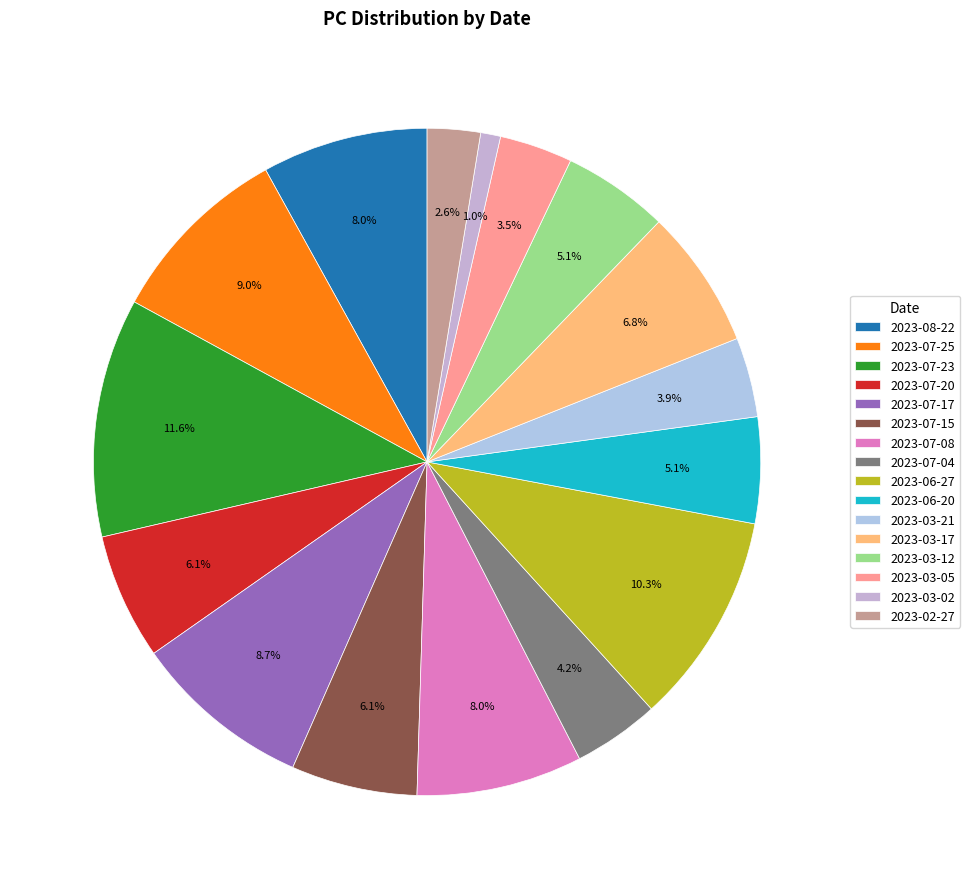

To the nearest percent, what percentage of the pie is 2023-07-04?

4%